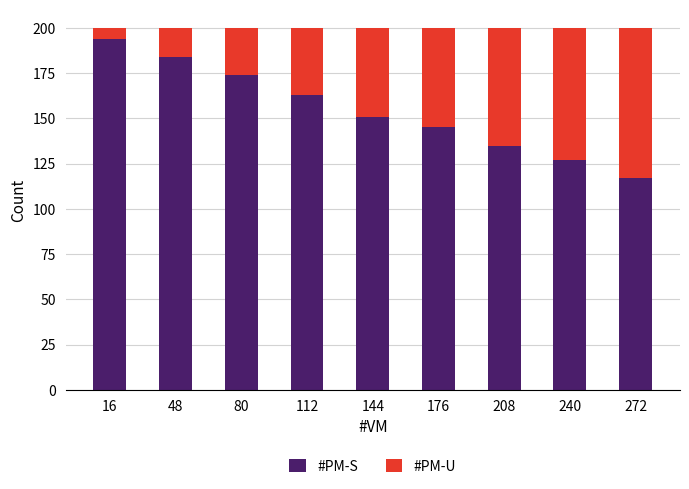

Does the chart contain stacked bars?

Yes